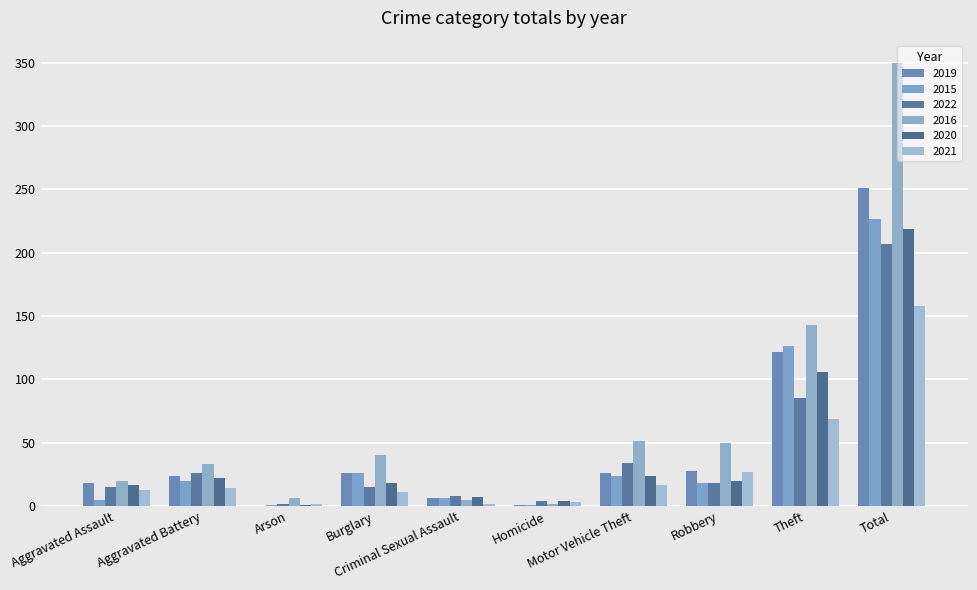

At which category is the sum across all series the highest?

Total